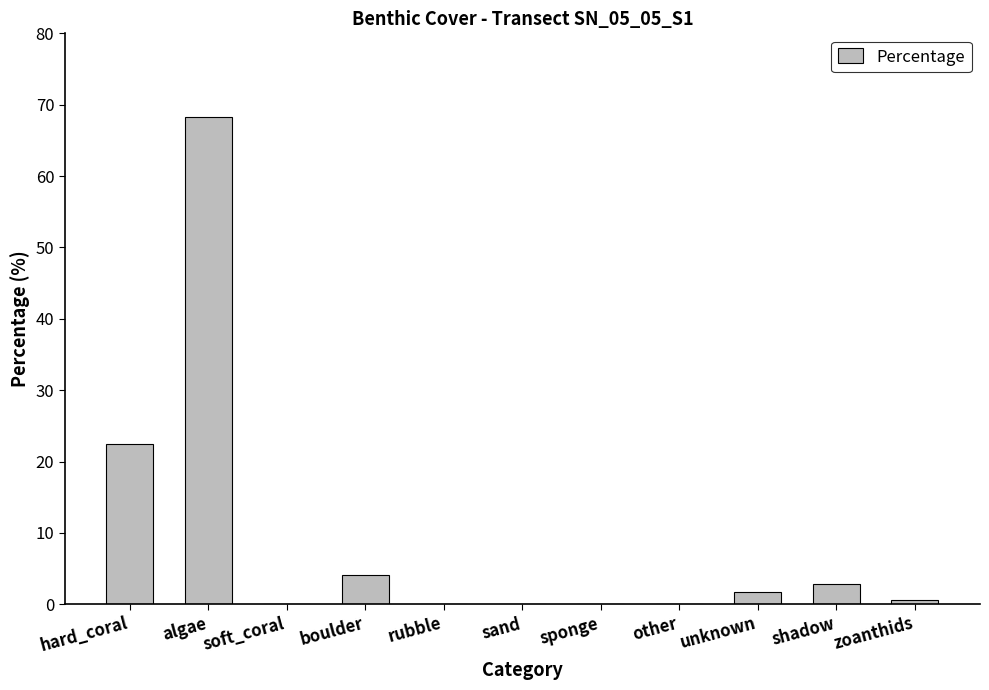

Approximately how many times larger is the value at boulder compared to shadow?

1.5